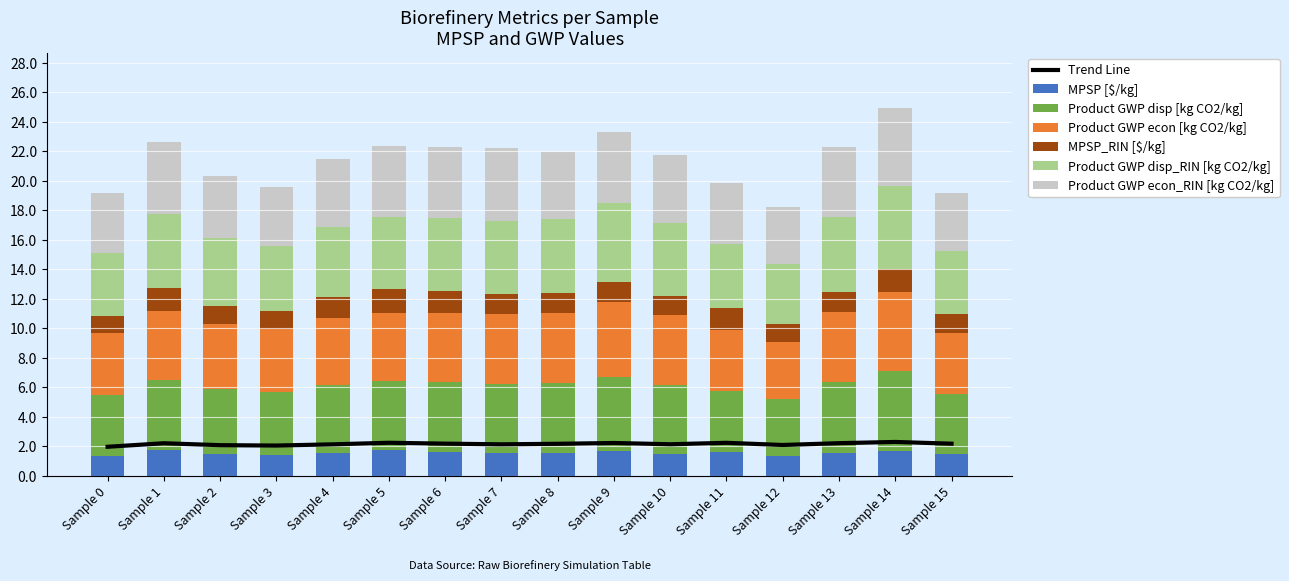

What is the highest value of the MPSP [$/kg] series?

1.8